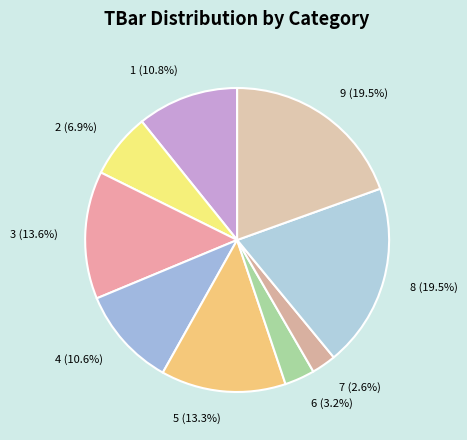

How many segments does this pie chart have?

9